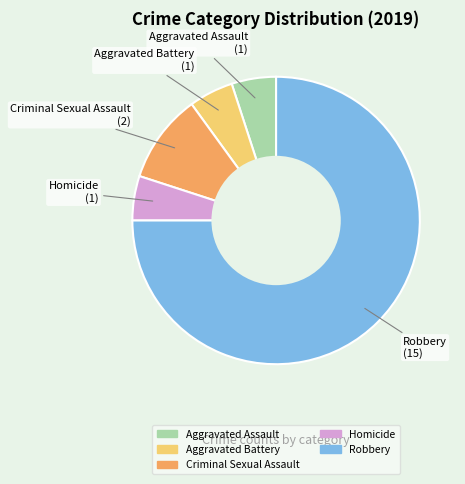

Is it true that Homicide is 1% of the pie?

False